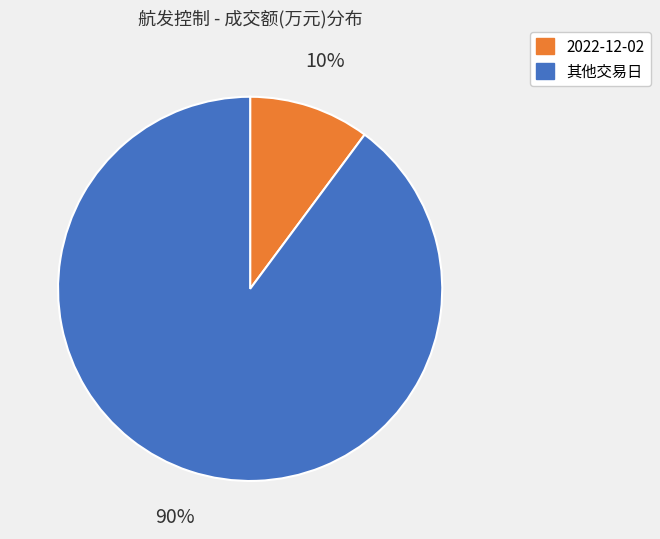

Is there a majority slice in this chart?

Yes